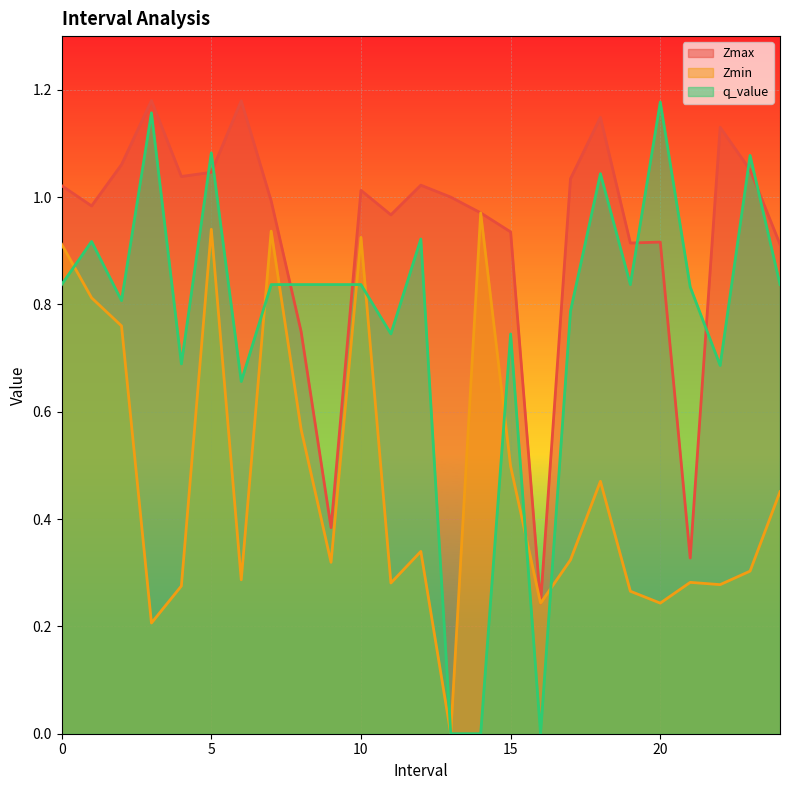

What is the spread (max minus min) of values at 11.0?

0.7